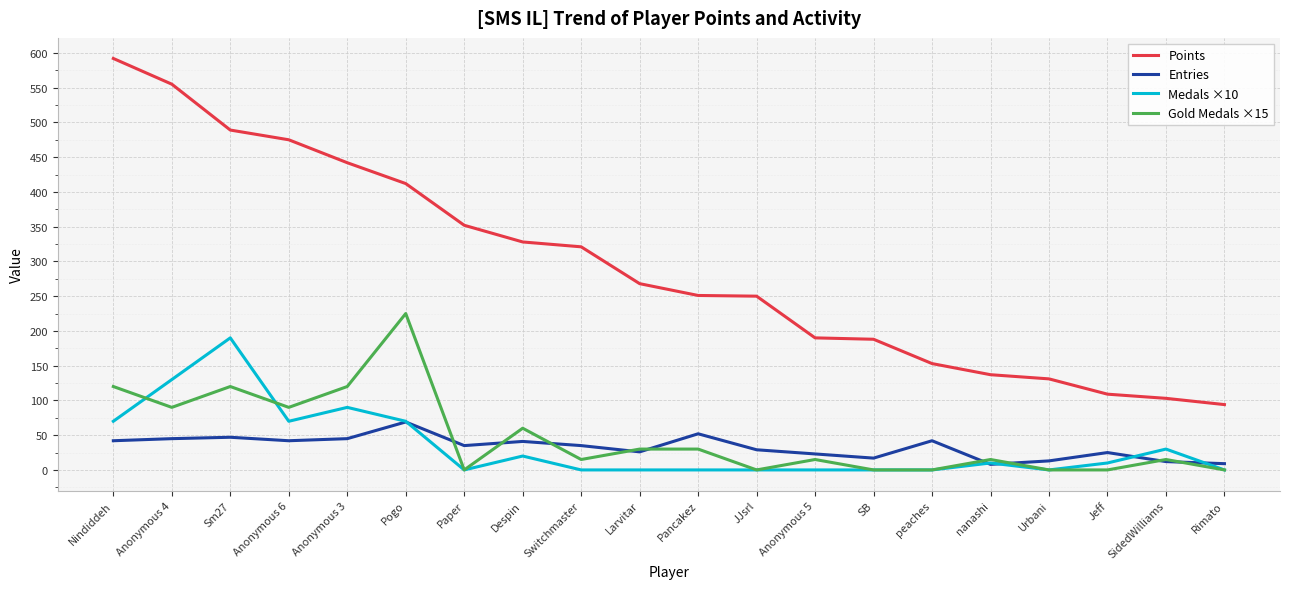

Is the value of Medals ×10 at Pancakez greater than the value of Points at JJsrl?

No